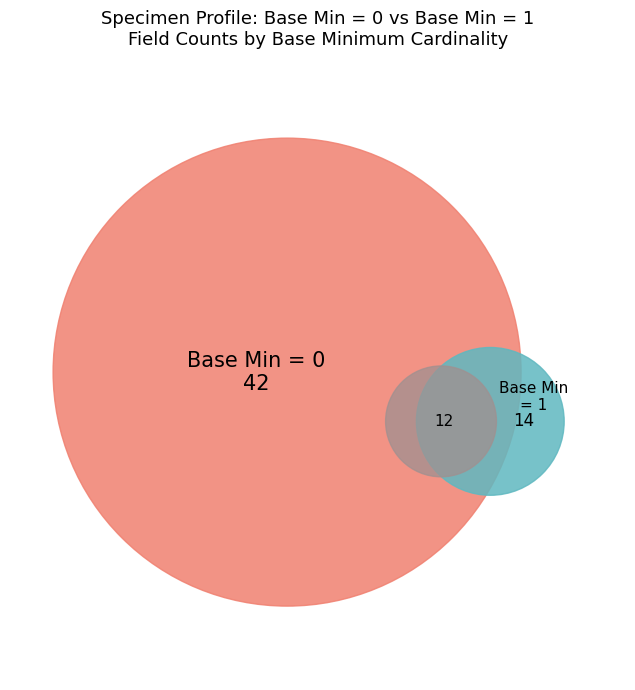

How much of the chart is everything except 36?

100.0%